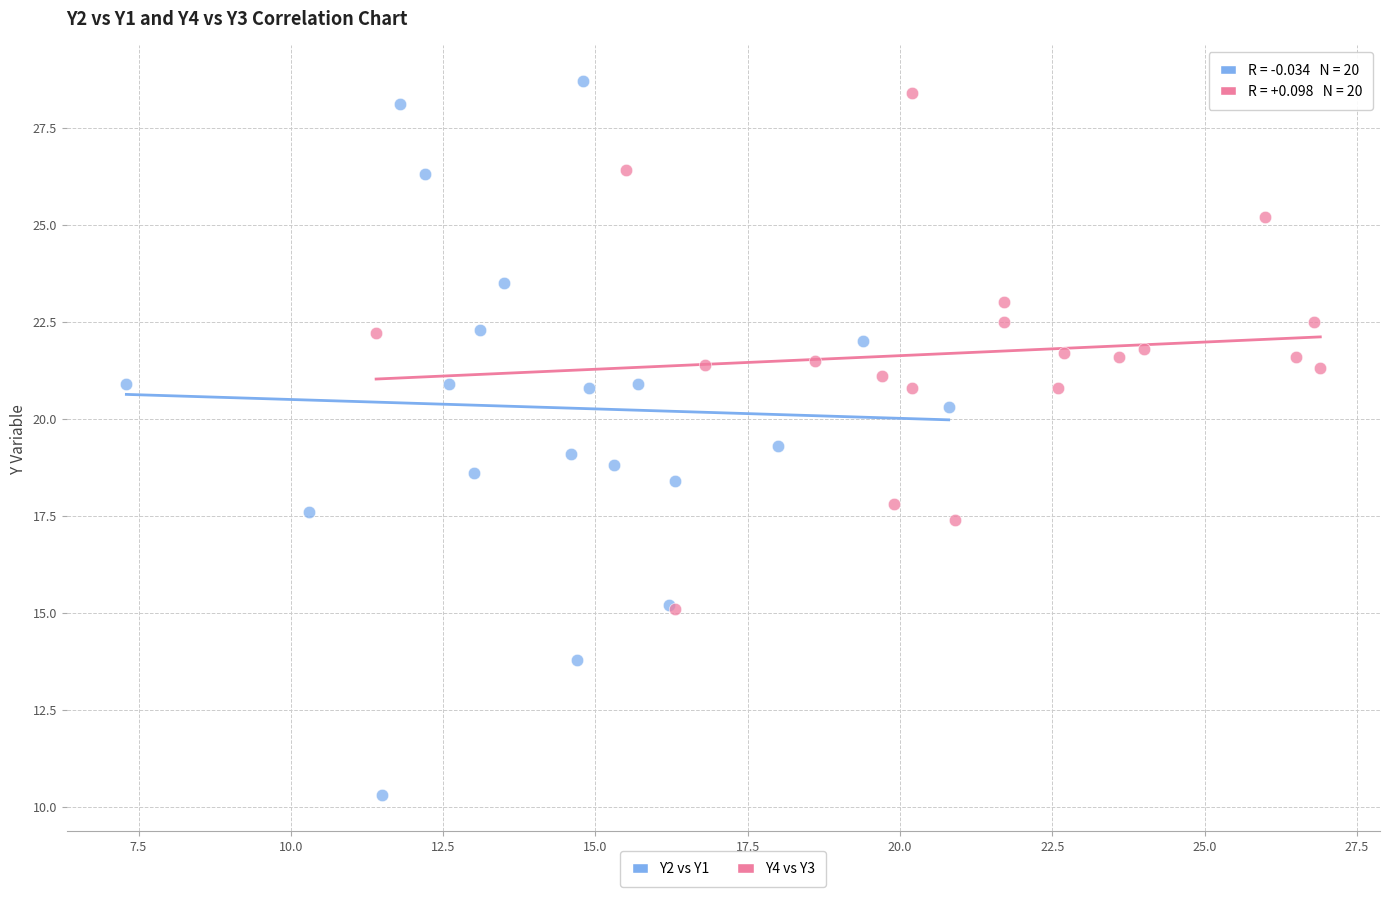

Which series contains the lowest Y value?

Y2 vs Y1